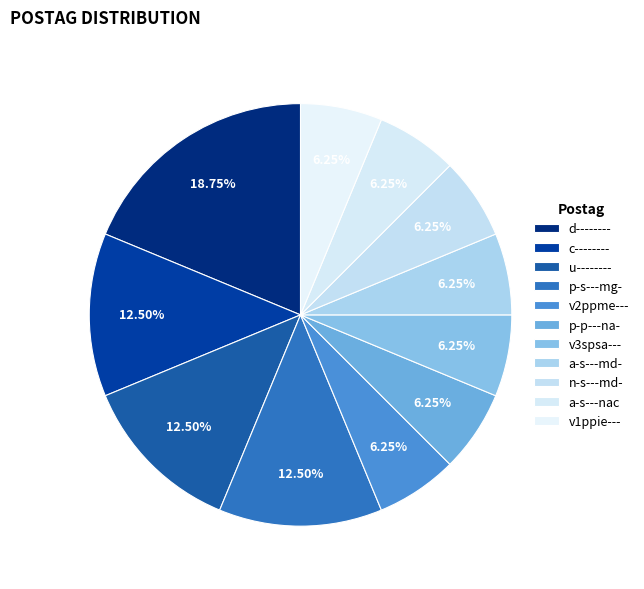

Count the number of slices in the pie.

11